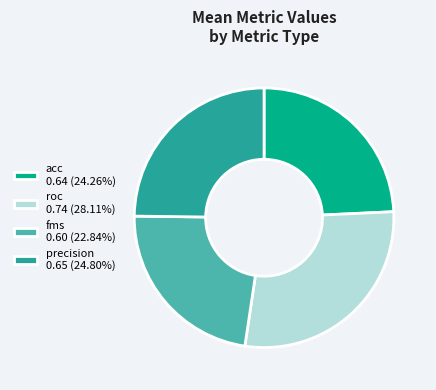

Which slice is the largest?

roc